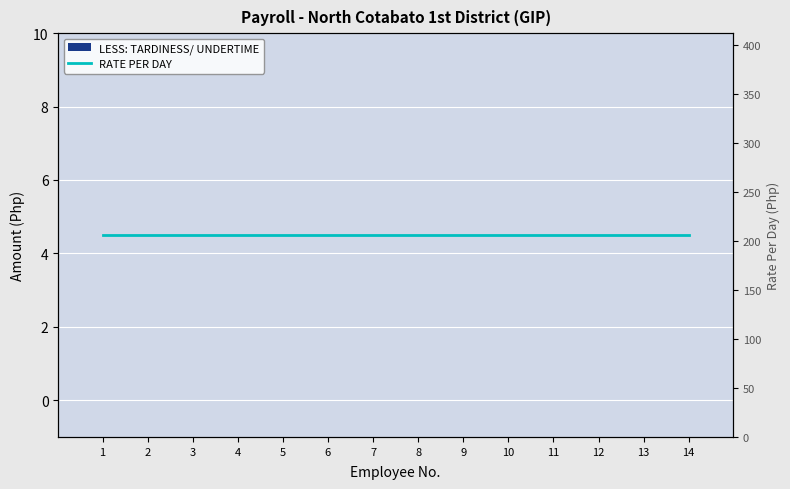

Reading left to right, list all the values displayed in this chart.

LESS: TARDINESS/ UNDERTIME: 1=0.0	2=0.0	3=0.0	4=0.0	5=0.0	6=0.0	7=0.0	8=0.0	9=0.0	10=0.0	11=0.0	12=0.0	13=0.0	14=0.0
RATE PER DAY: 1=206.2	2=206.2	3=206.2	4=206.2	5=206.2	6=206.2	7=206.2	8=206.2	9=206.2	10=206.2	11=206.2	12=206.2	13=206.2	14=206.2